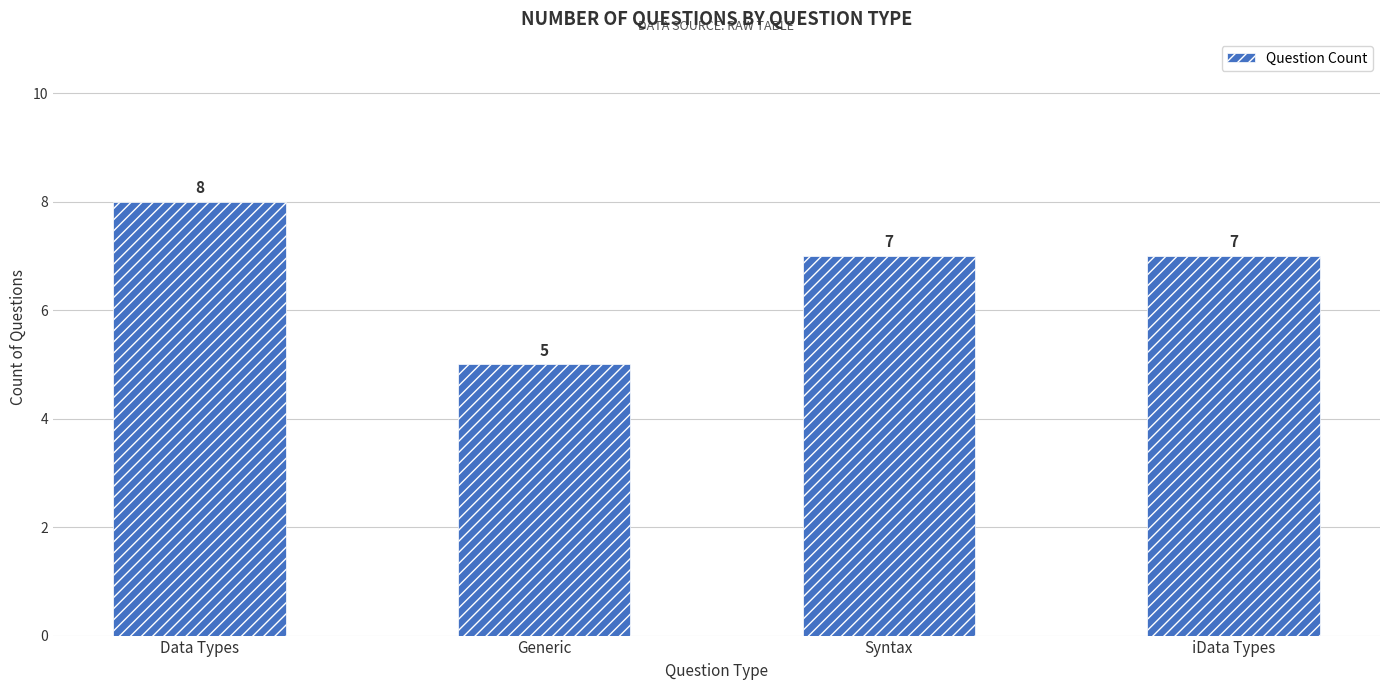

What is the label of the 3rd bar from the right?

Generic